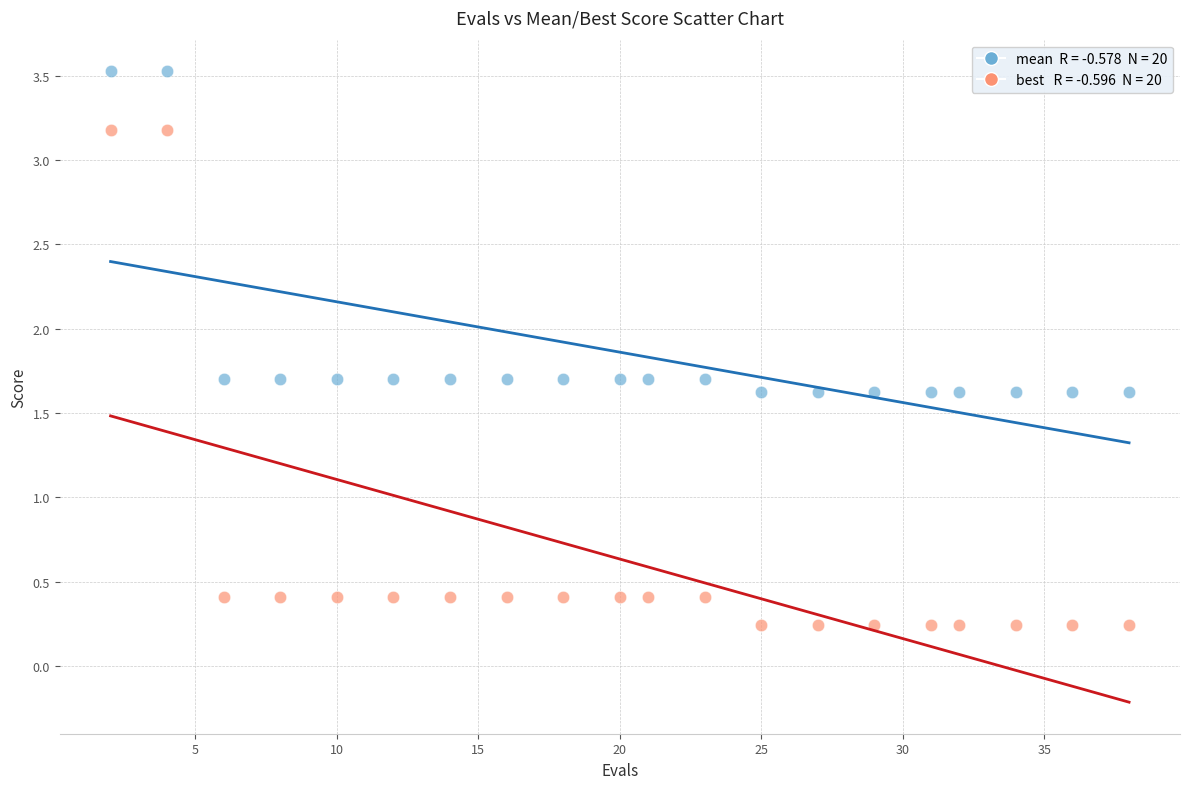

Across all data points, what is the range of Y values (max minus min)?

3.3